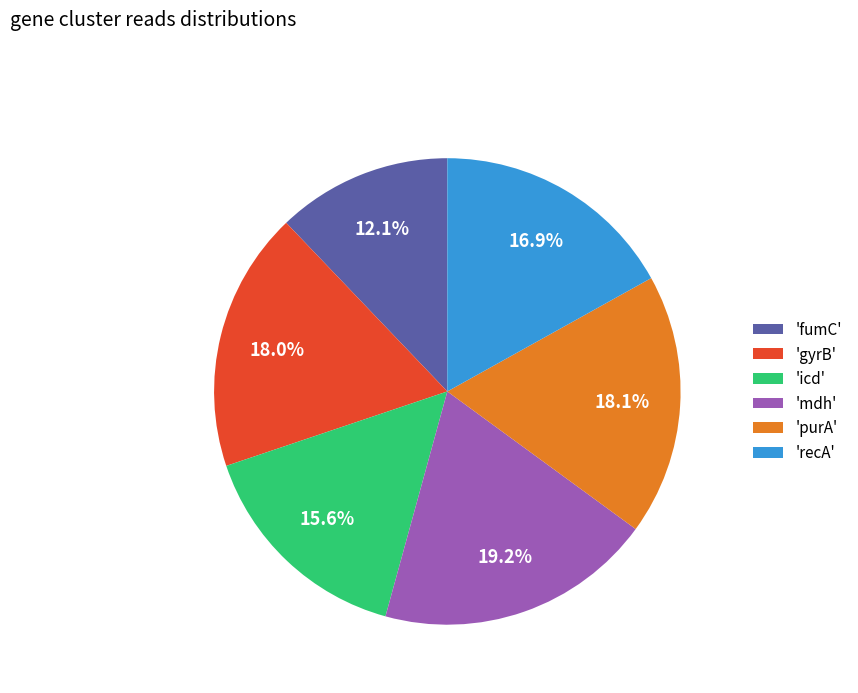

What percentage do 'recA' and 'icd' together represent?

32.5%